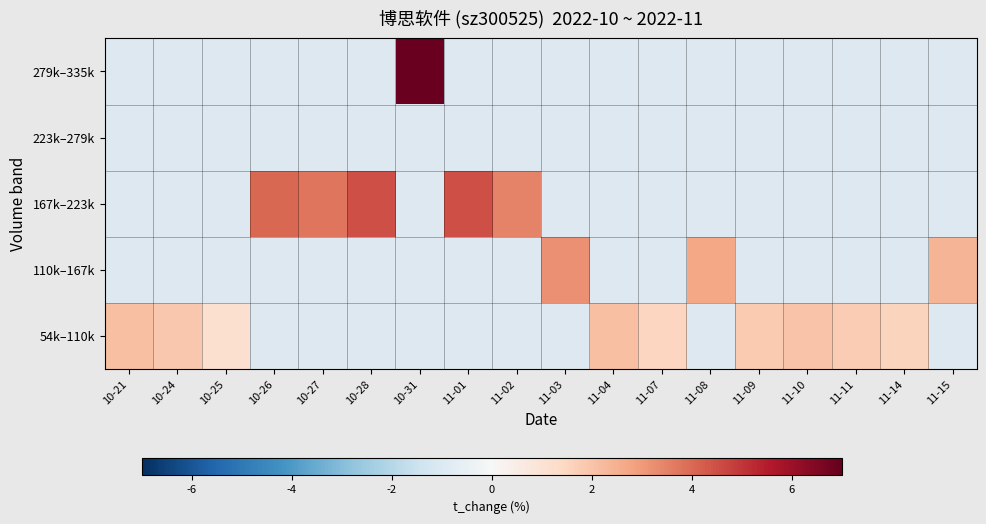

Count the number of categories in the chart.

18